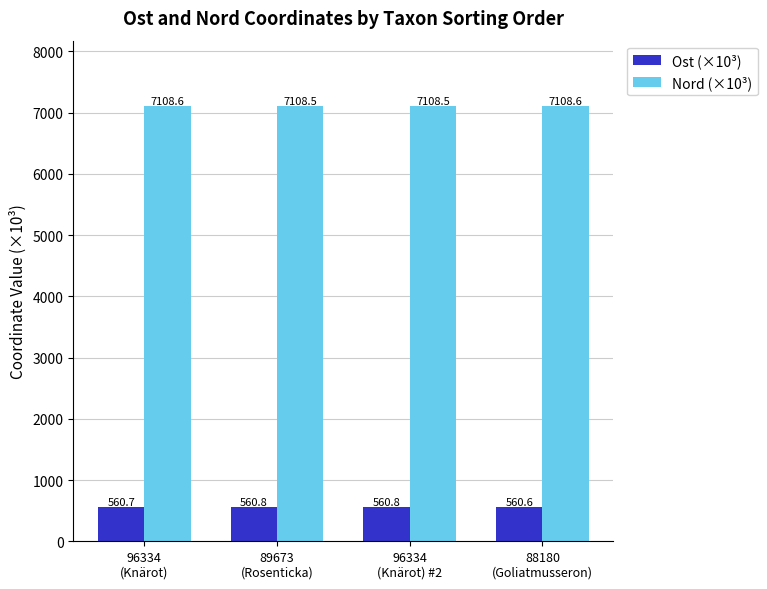

Reading right to left, what are all the values shown in this chart?

Ost (×10³): 560.6	560.8	560.8	560.7
Nord (×10³): 7108.6	7108.5	7108.5	7108.6